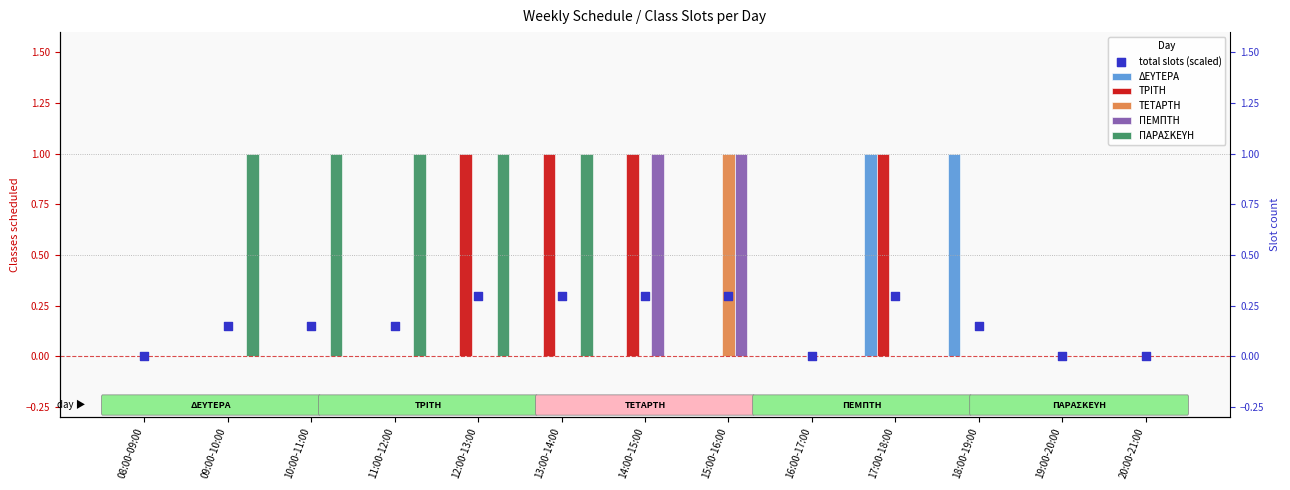

Which series has the largest total across all categories?

ΠΑΡΑΣΚΕΥΗ